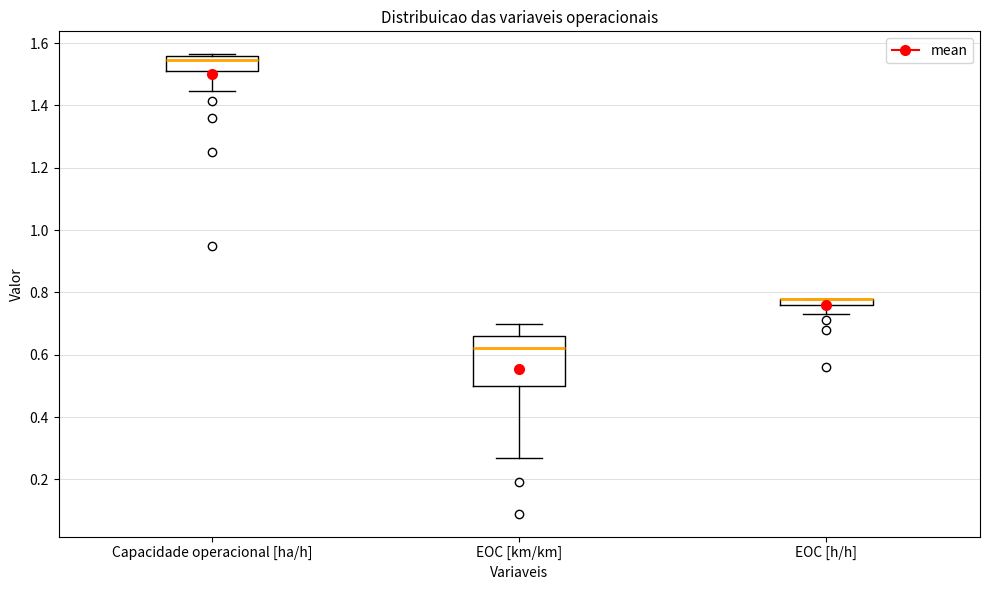

Which box is the tallest, from its lower edge to its upper edge?

EOC [km/km]